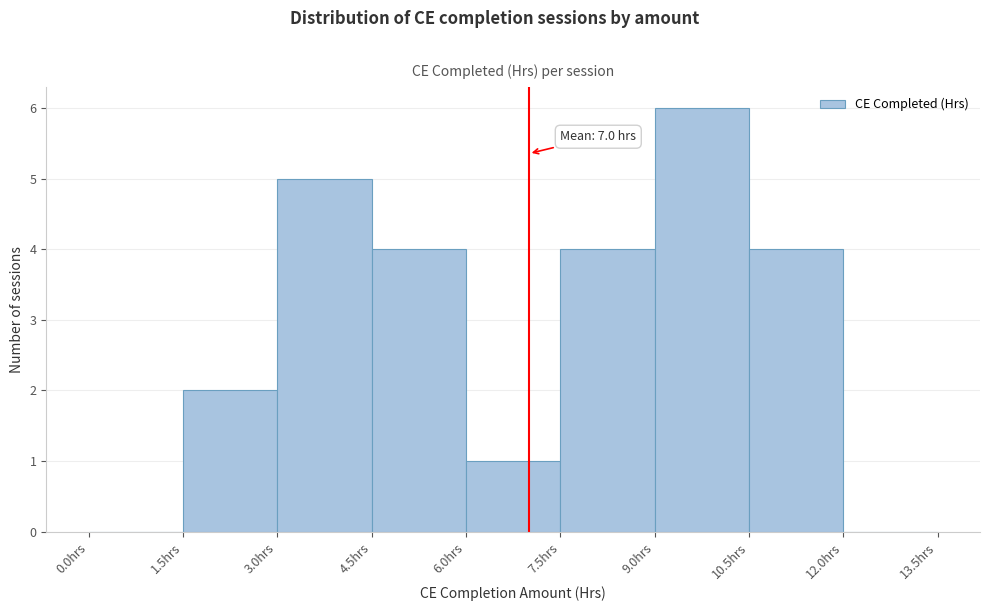

Which range on the x-axis has the tallest bar?

9.0 to 10.5